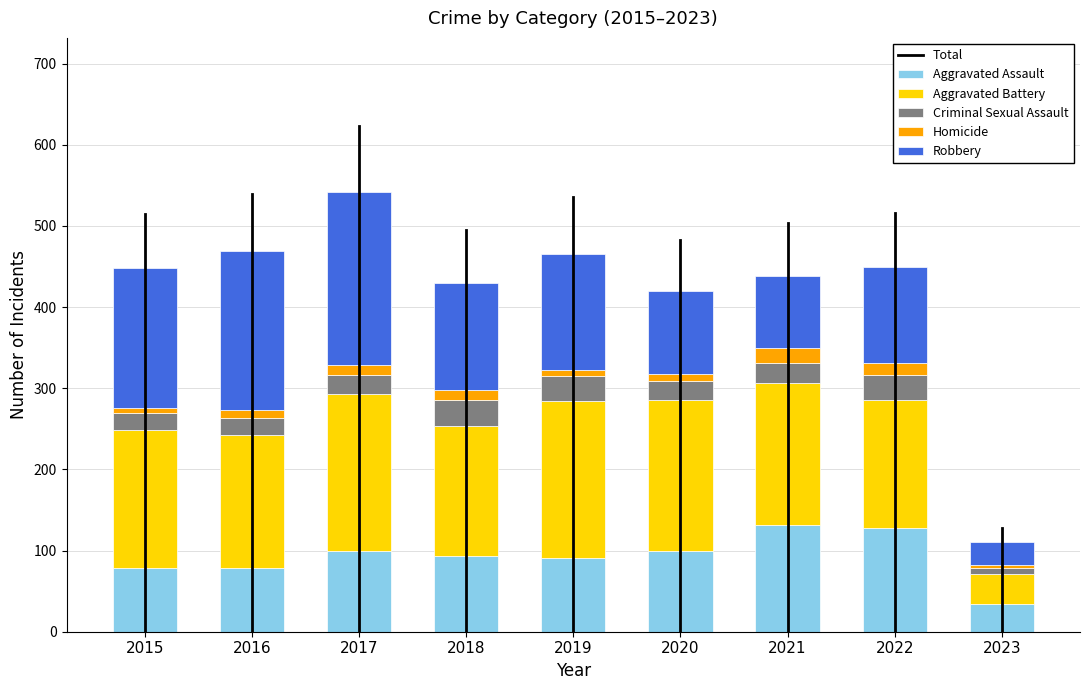

What is the highest value of the Aggravated Assault series?

131